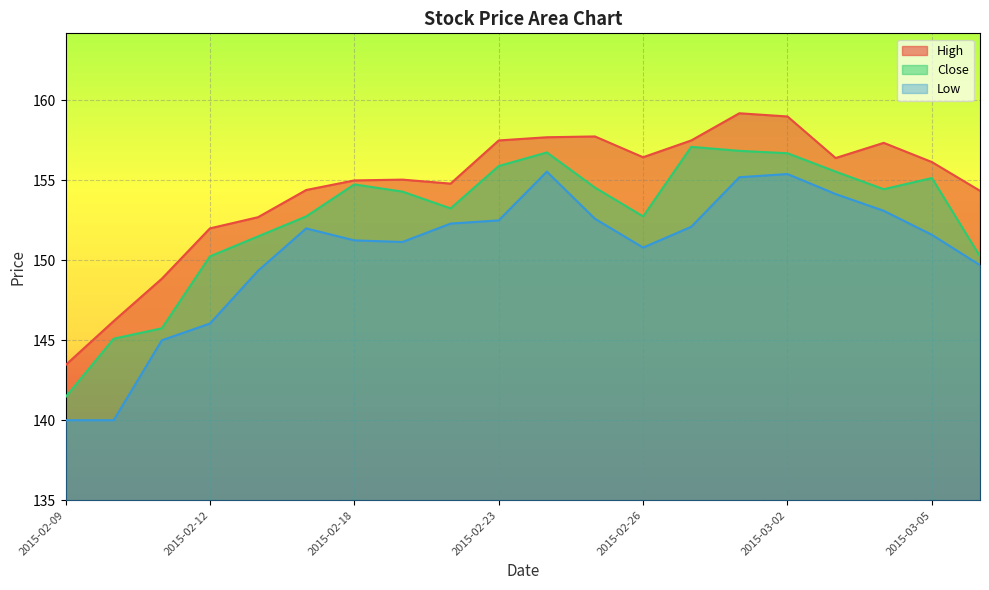

List the series in order of their overall mean, highest first.

High, Close, Low